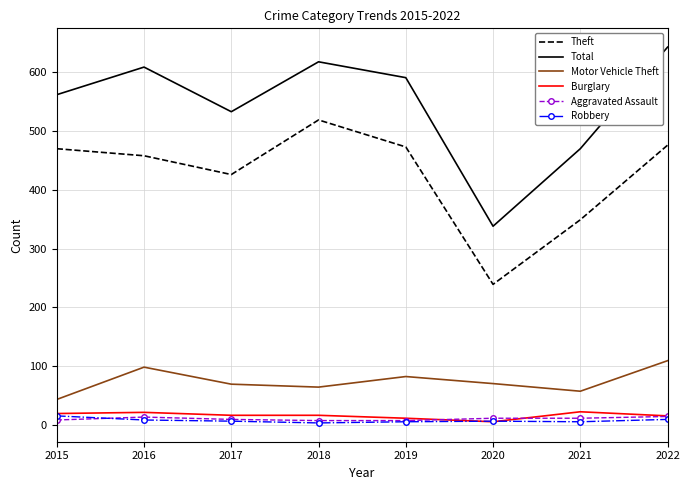

The Total series shows 336 at 2019. True or false?

False